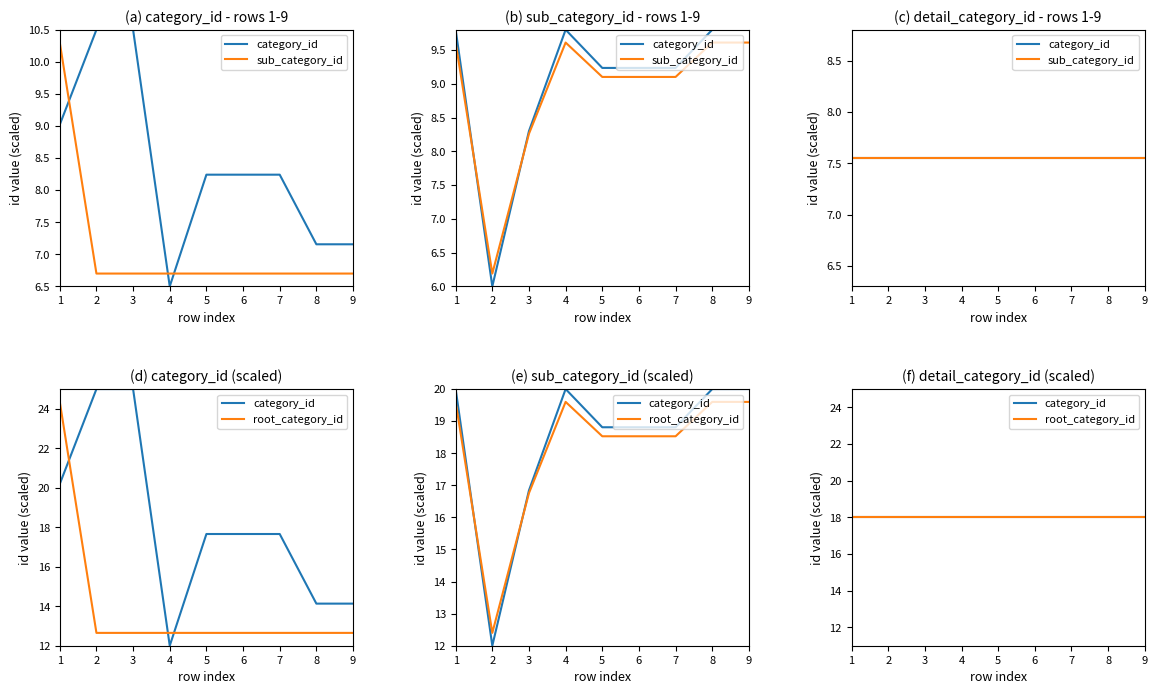

What is the value of the root_category_id point at the 6th from the left?

18.0